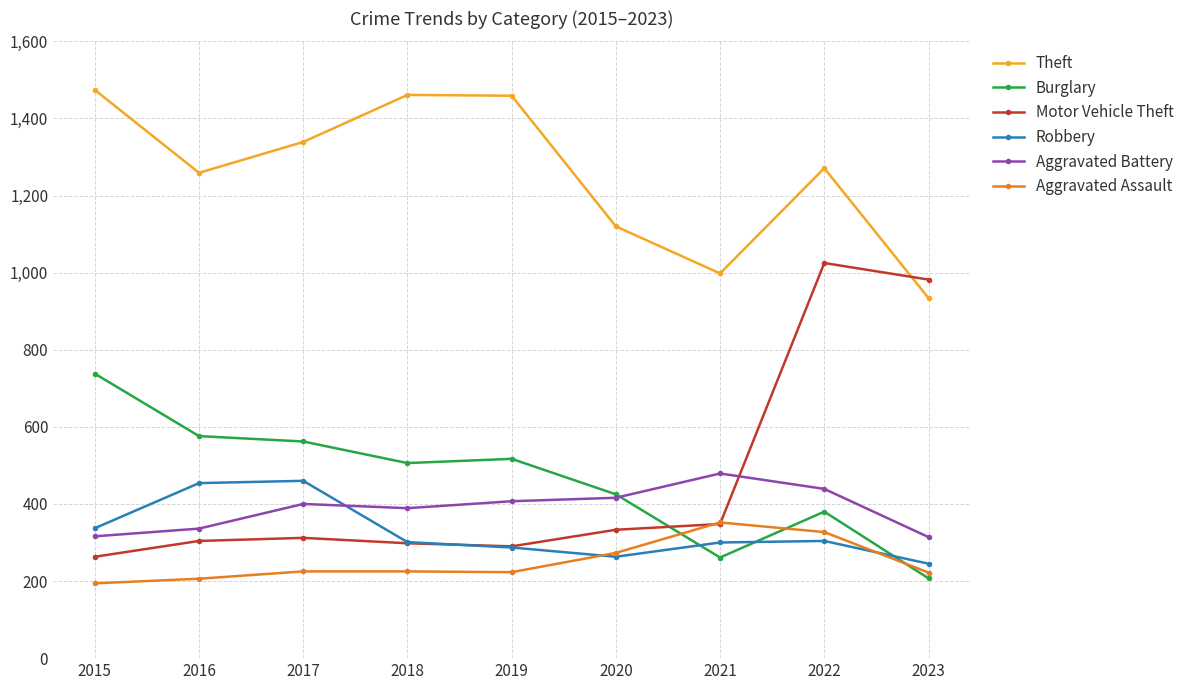

Rank the series by their maximum value, from highest to lowest.

Theft, Motor Vehicle Theft, Burglary, Aggravated Battery, Robbery, Aggravated Assault